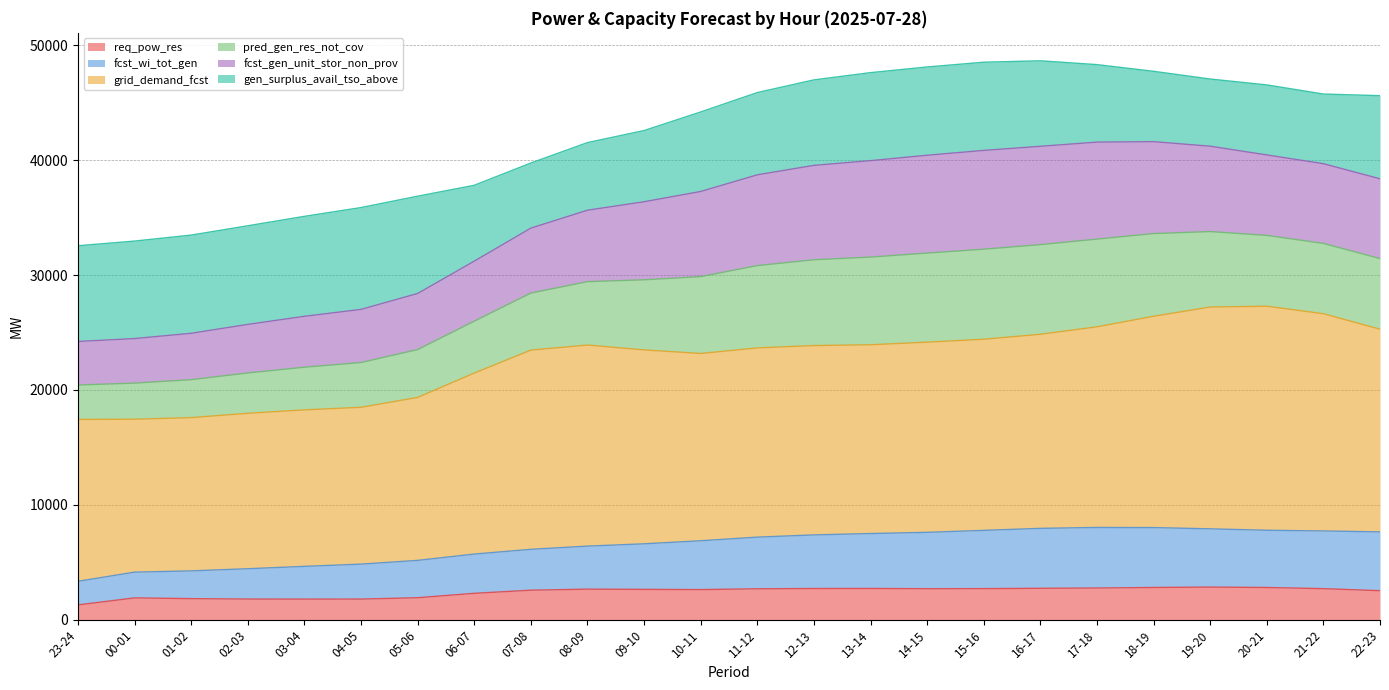

What is the minimum value shown in the chart?

1302